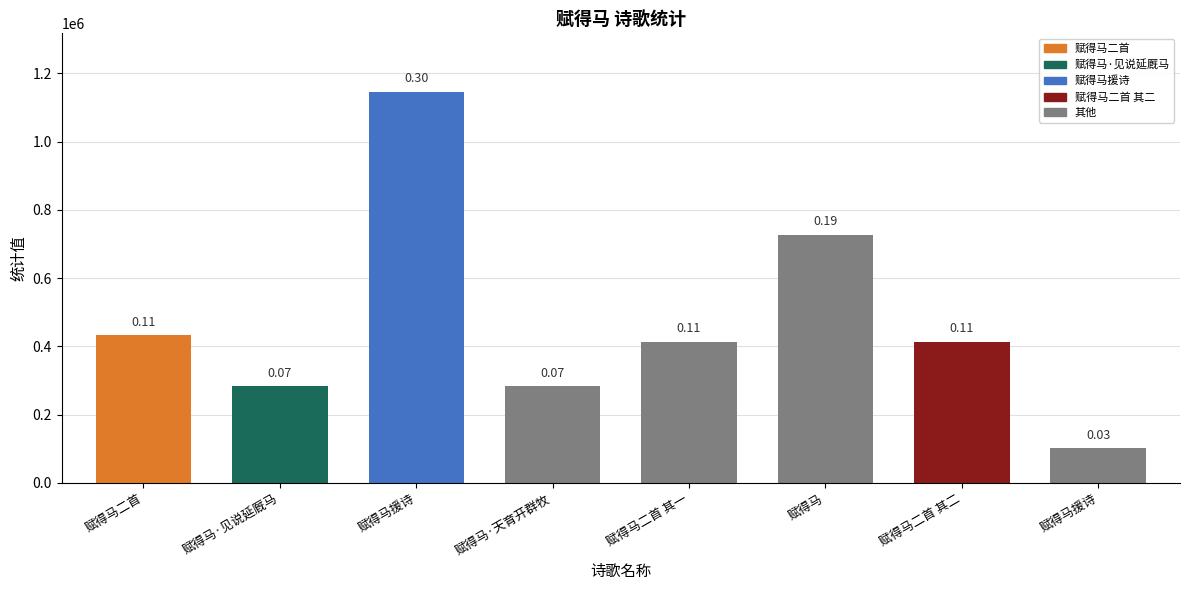

How many bars are there in total?

8